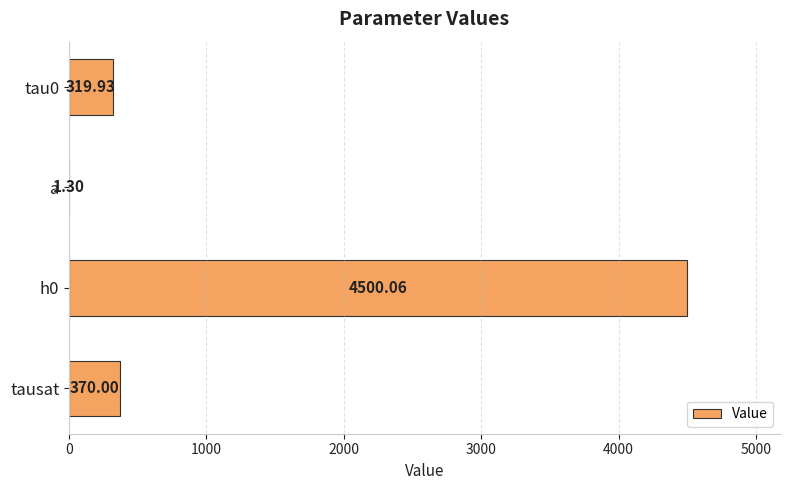

What is the change in value from tau0 to h0?

+4180.1